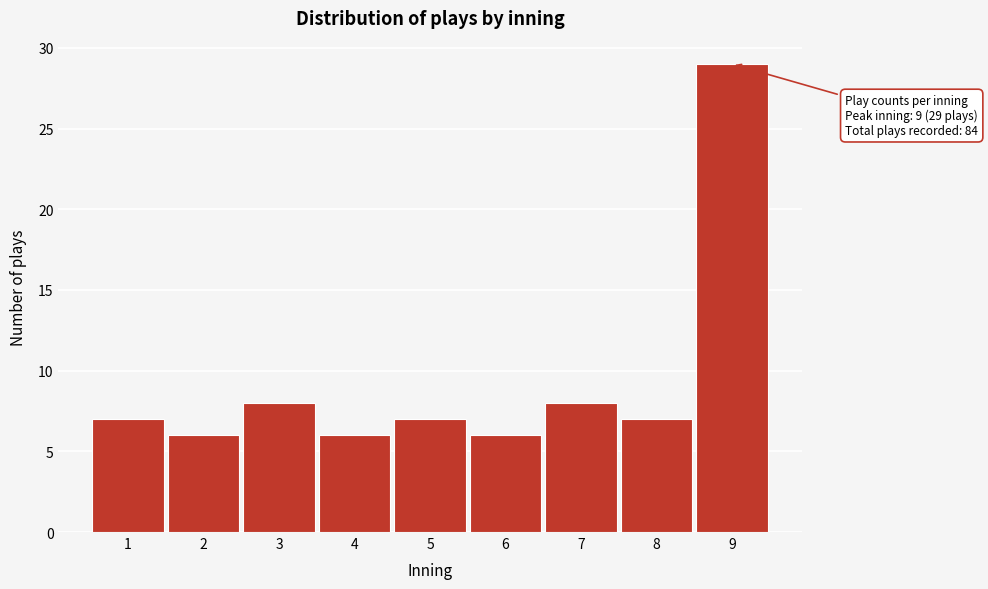

Reading left to right, extract all data points from this chart.

7	6	8	6	7	6	8	7	29